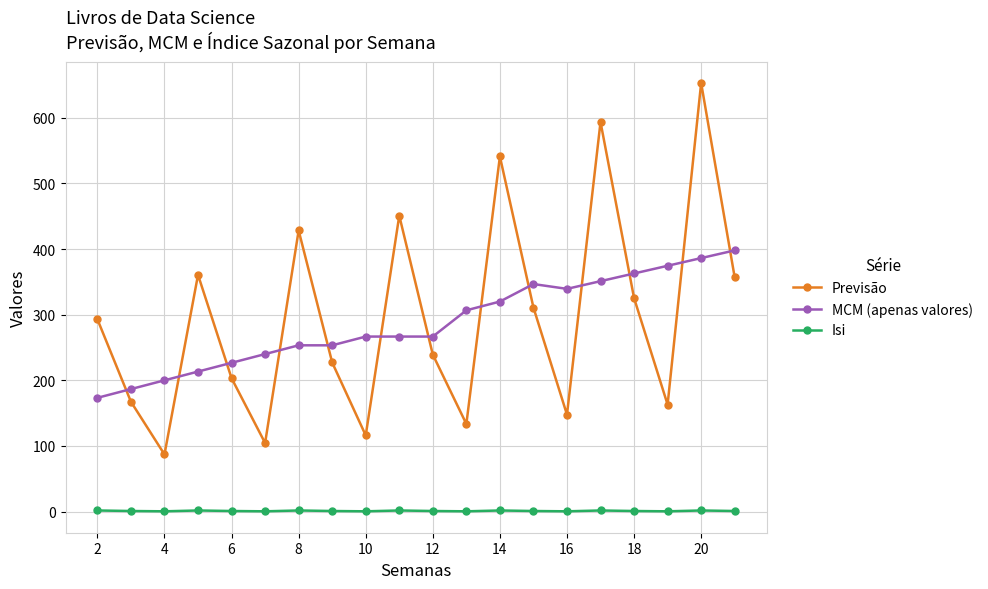

True or false: Isi and MCM (apenas valores) intersect in this chart.

False